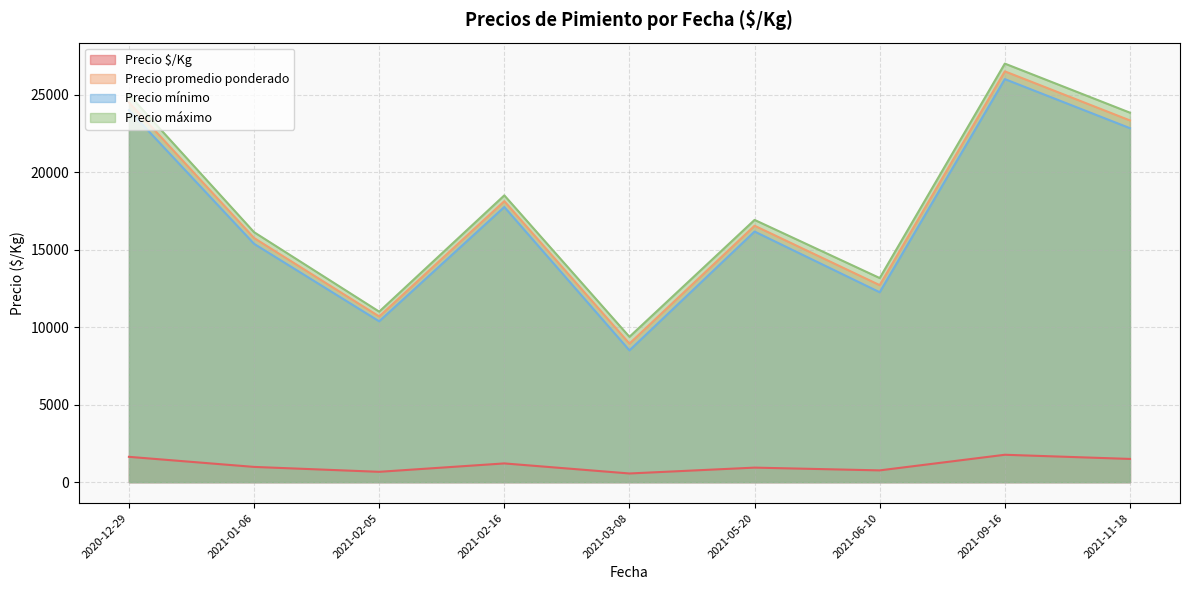

Which series has the largest range (max minus min)?

Precio máximo